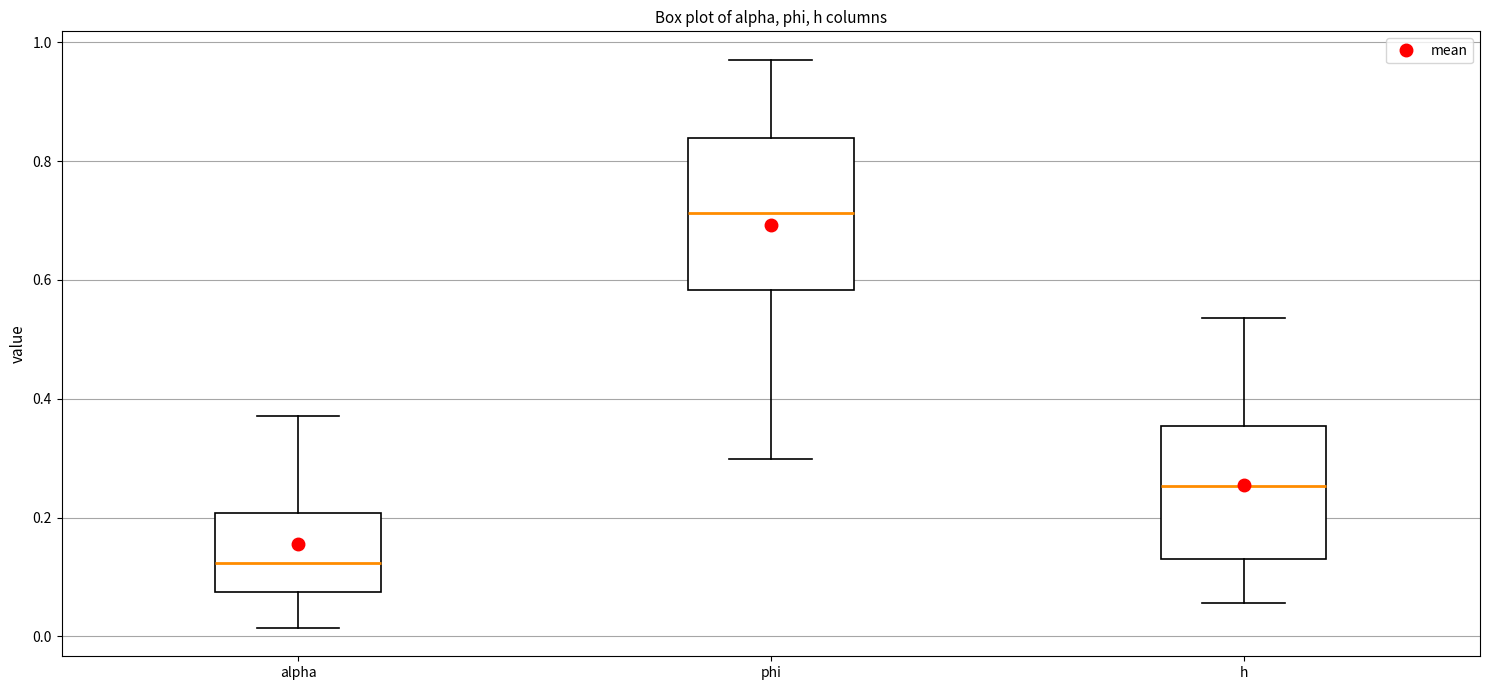

Which box's median line is the highest?

phi